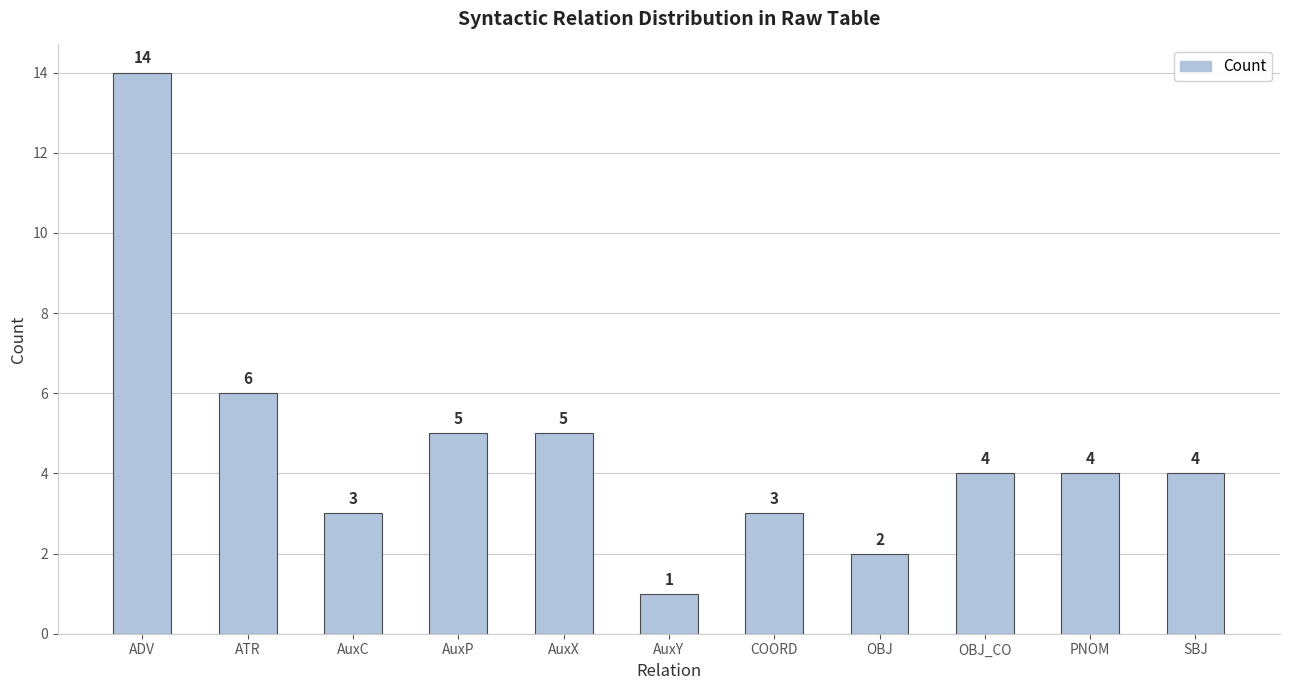

What is the value of the 2nd bar from the left?

6